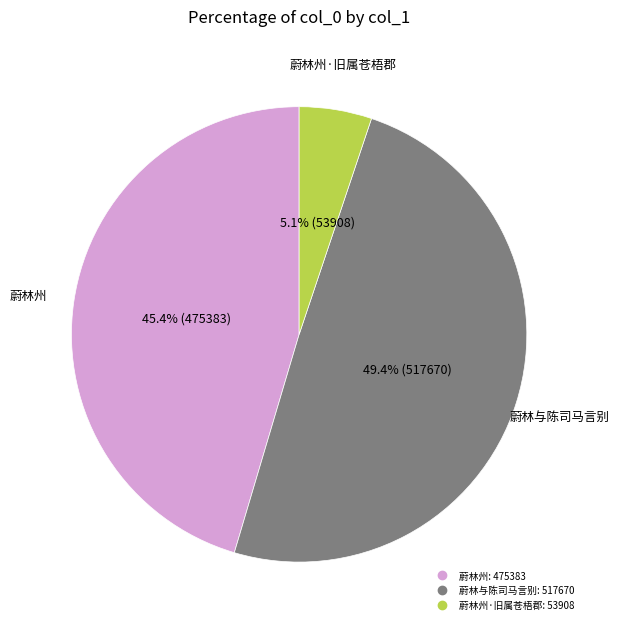

How many segments does this pie chart have?

3